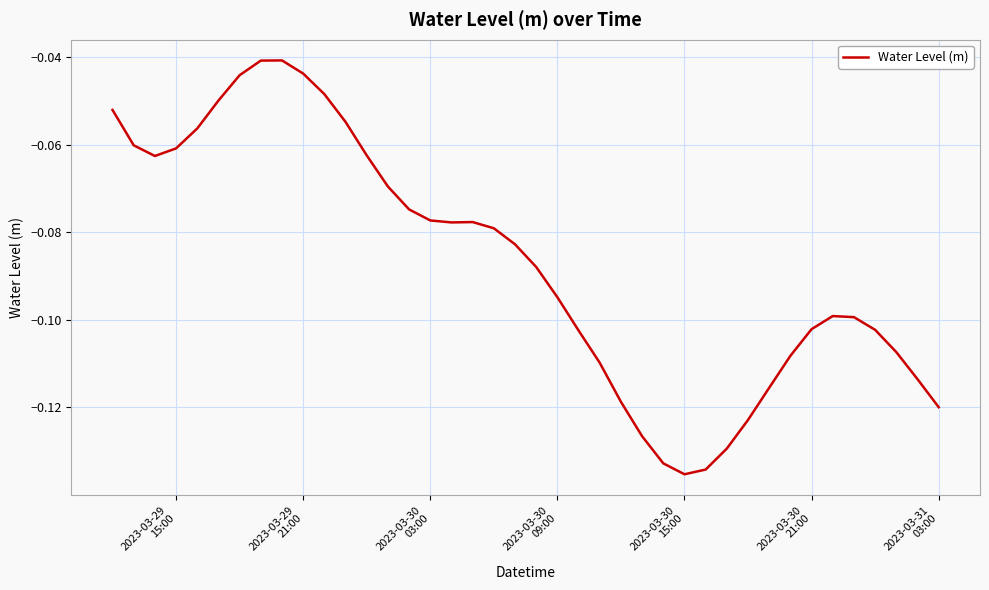

How many lines are shown in the chart?

1